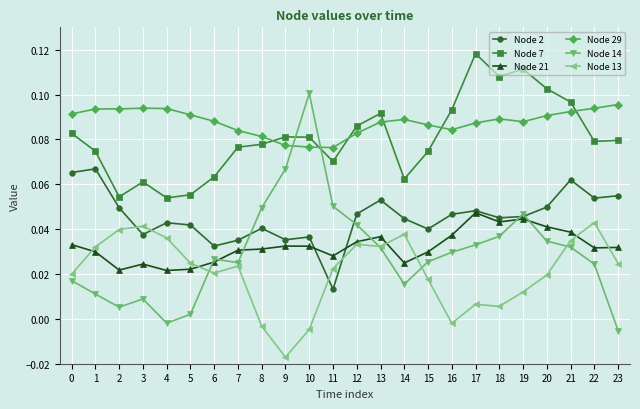

What is the total value across all series at 4?

0.2